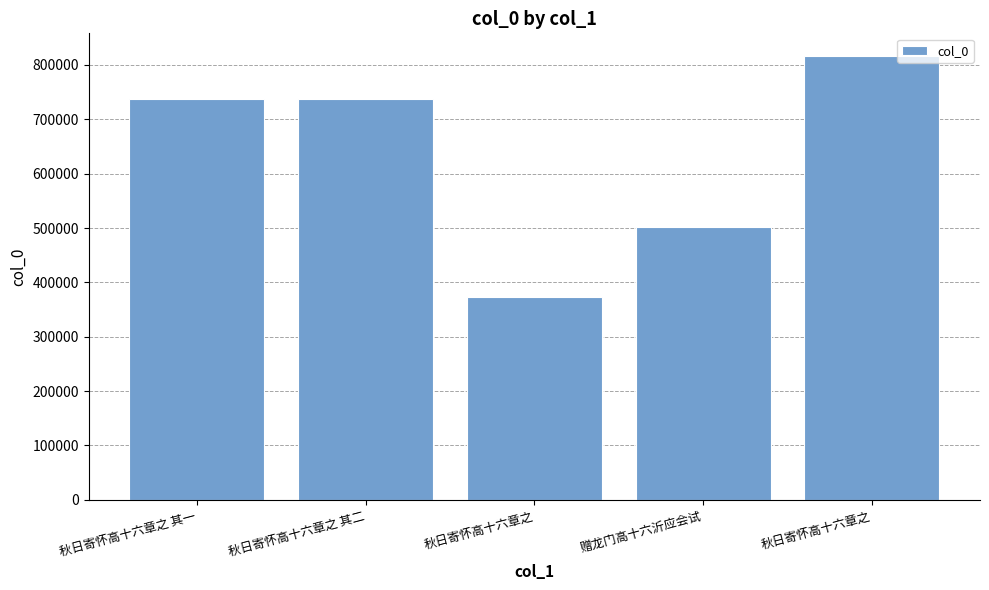

What is the label of the 4th bar from the right?

秋日寄怀高十六章之 其二